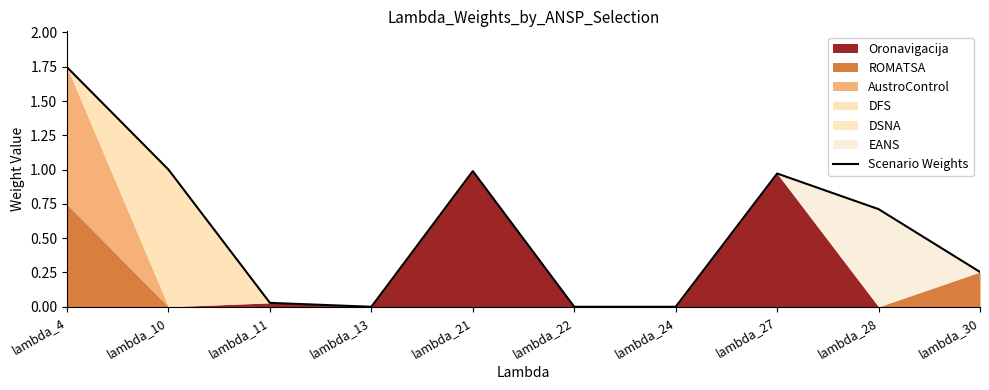

What is the average value?

0.6